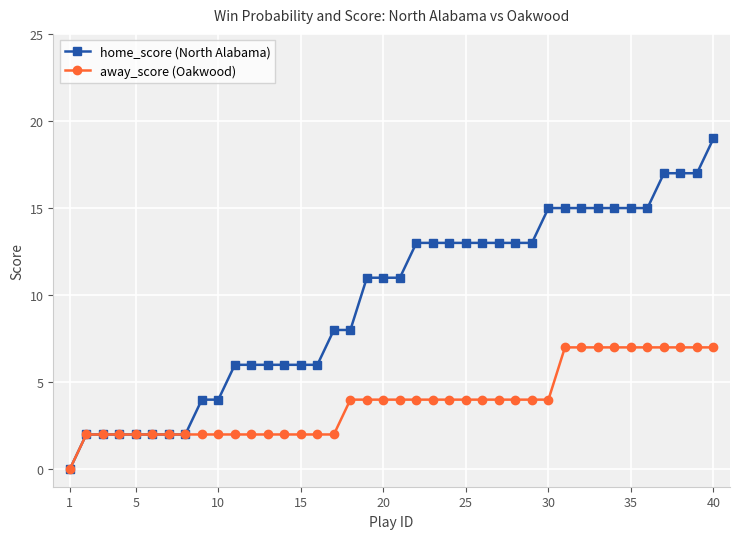

Which series has the widest spread of values?

home_score (North Alabama)